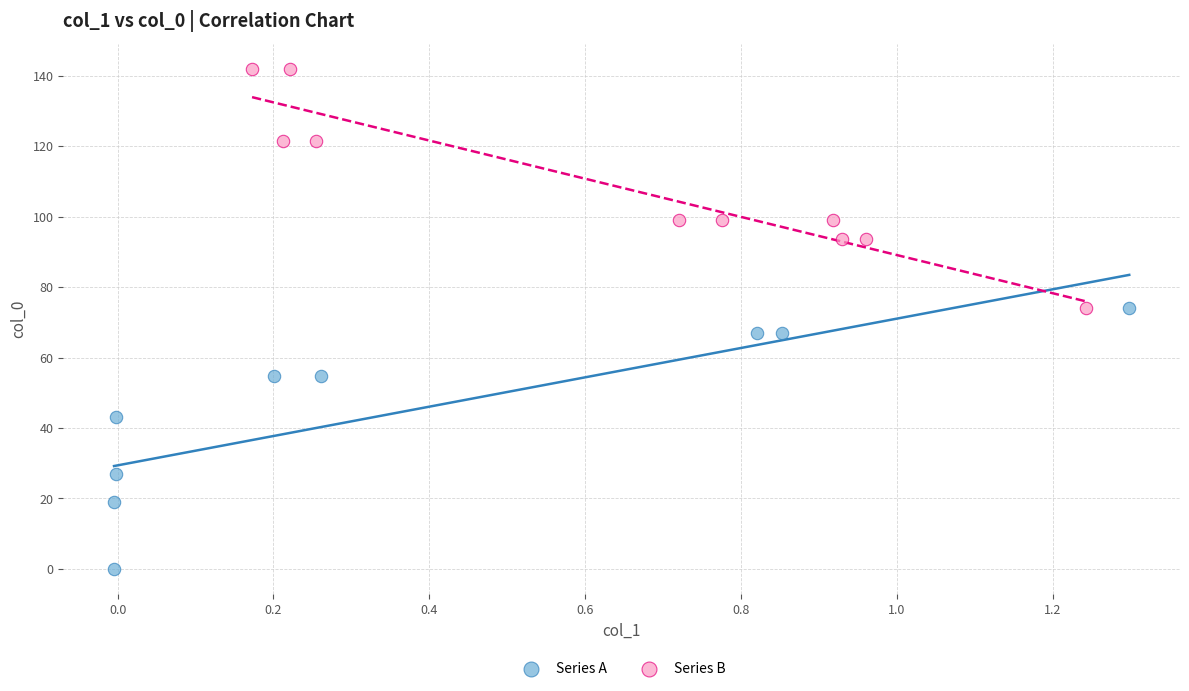

Which series contains the highest Y value?

Series B